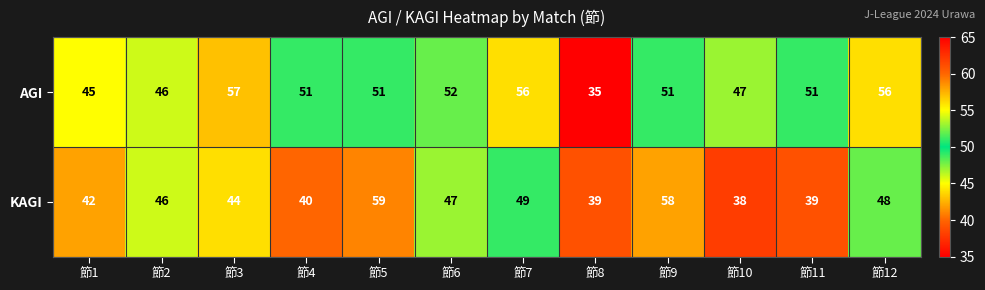

What is the difference between the second highest and second lowest values in the KAGI series?

19